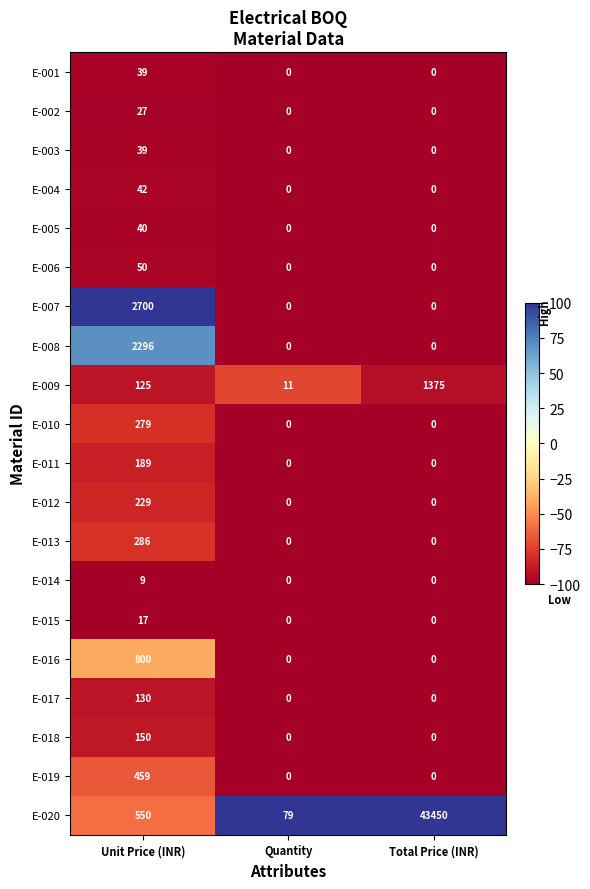

What is the difference between the E-006 values at Unit Price (INR) and Quantity?

50